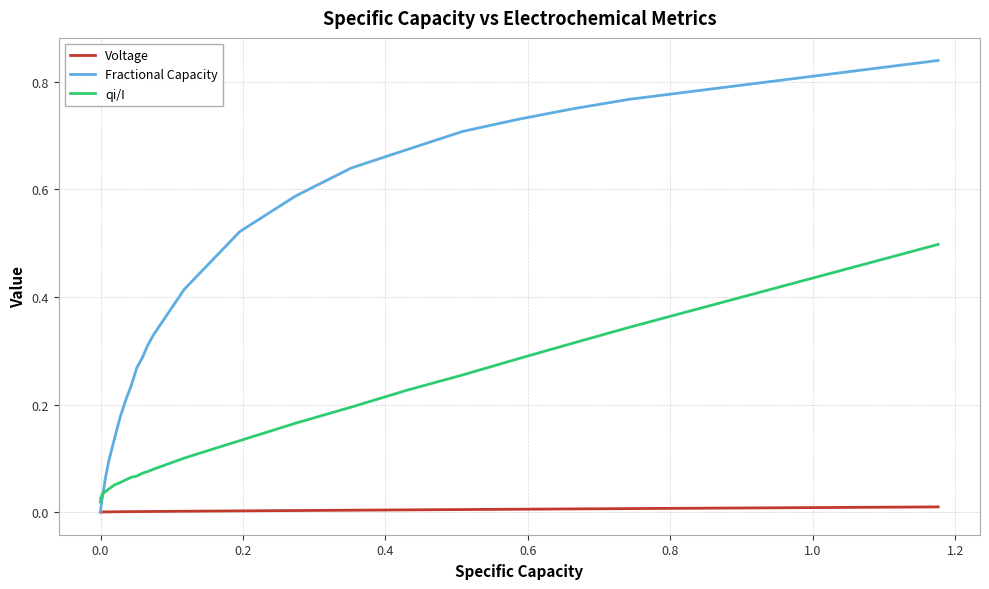

Which series has the largest range (max minus min)?

Fractional Capacity